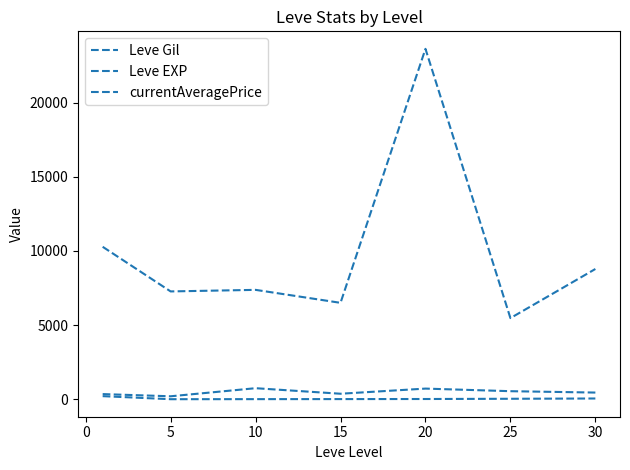

Does the chart display data point markers on the line(s)?

No